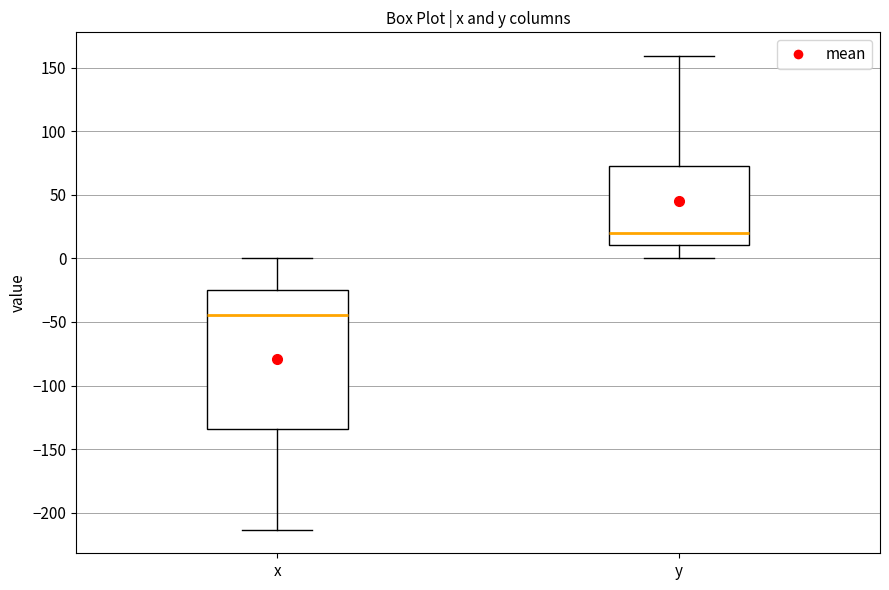

Which box has the lowest median line?

x